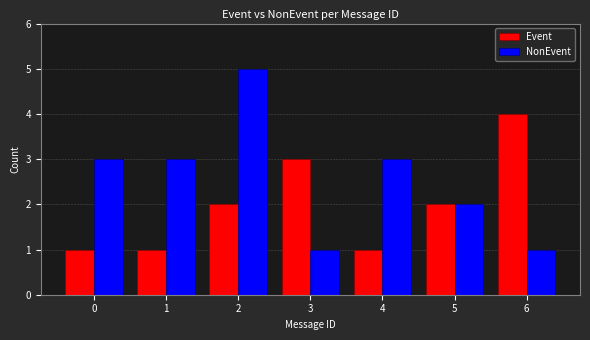

The Event series shows 3 at 3. True or false?

True